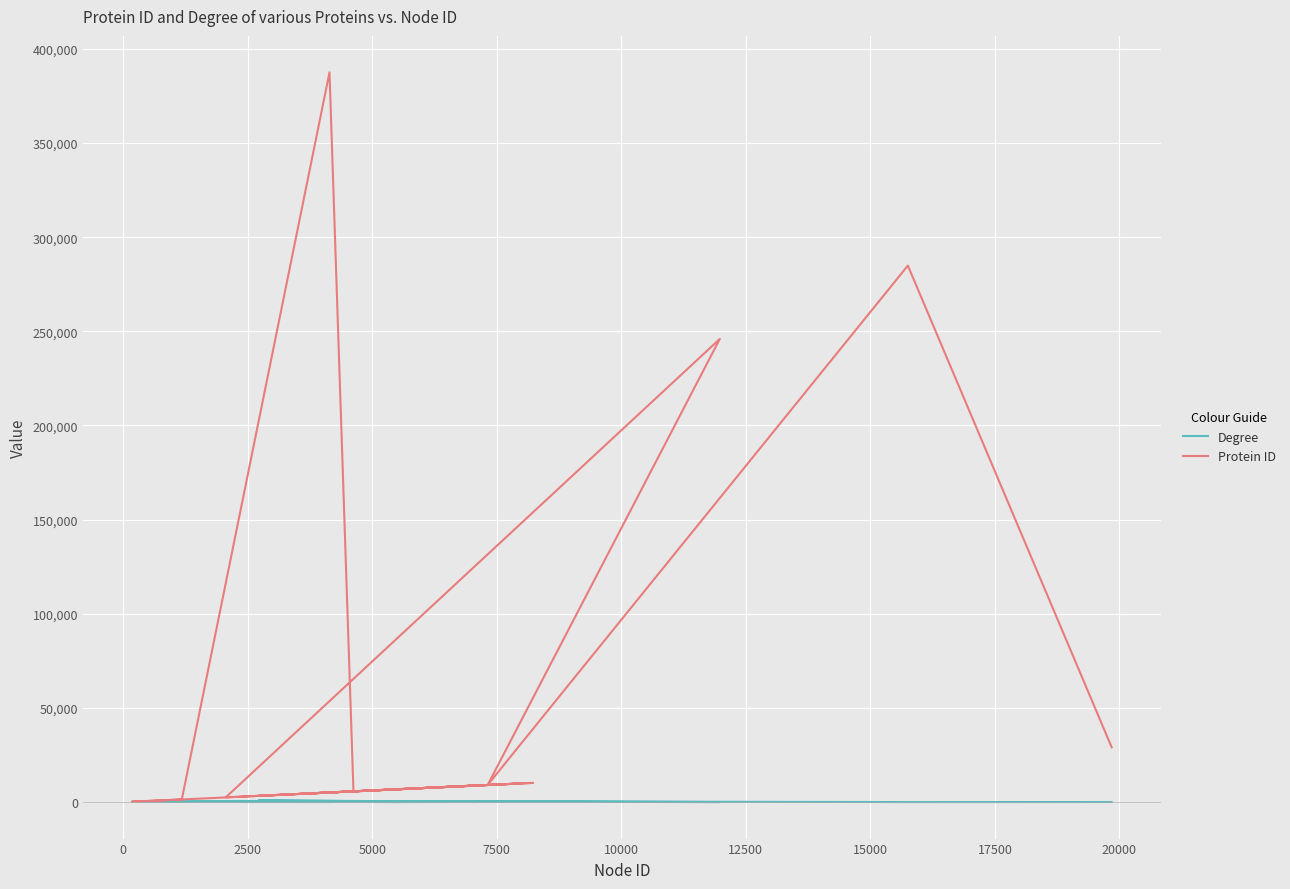

Is it true that Degree equals 275 at 12500?

True